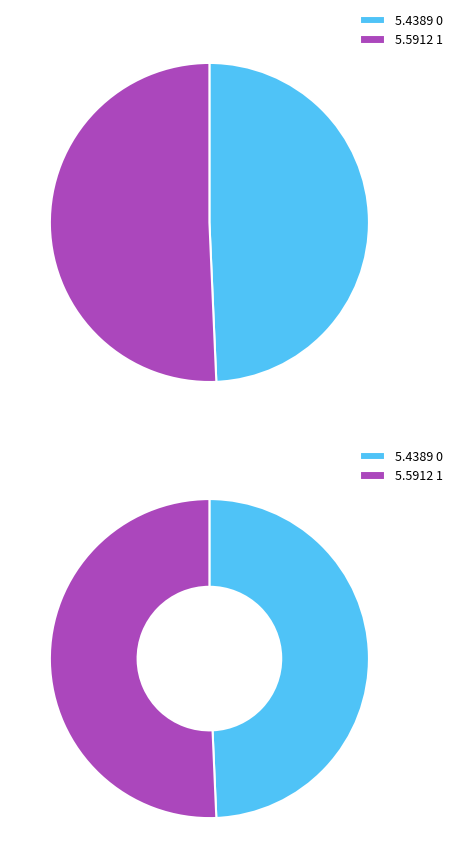

Do 0 and 1 together represent more than half of the pie?

Yes